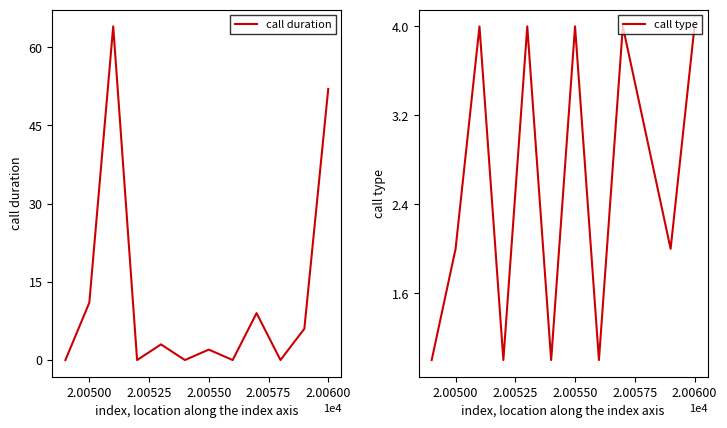

How many data points in call type are less than 3?

6